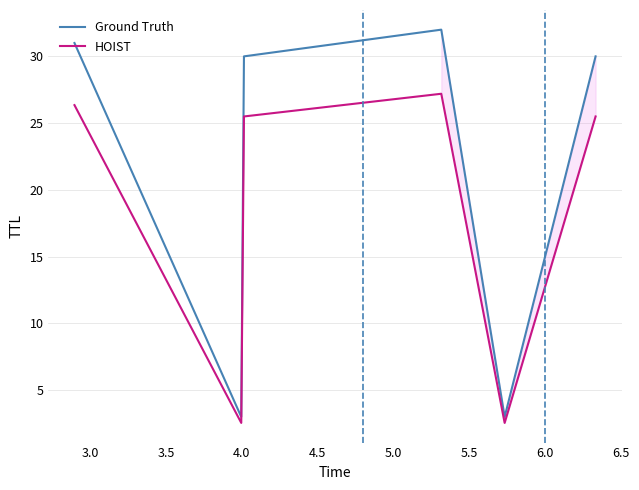

How many lines are shown in the chart?

2